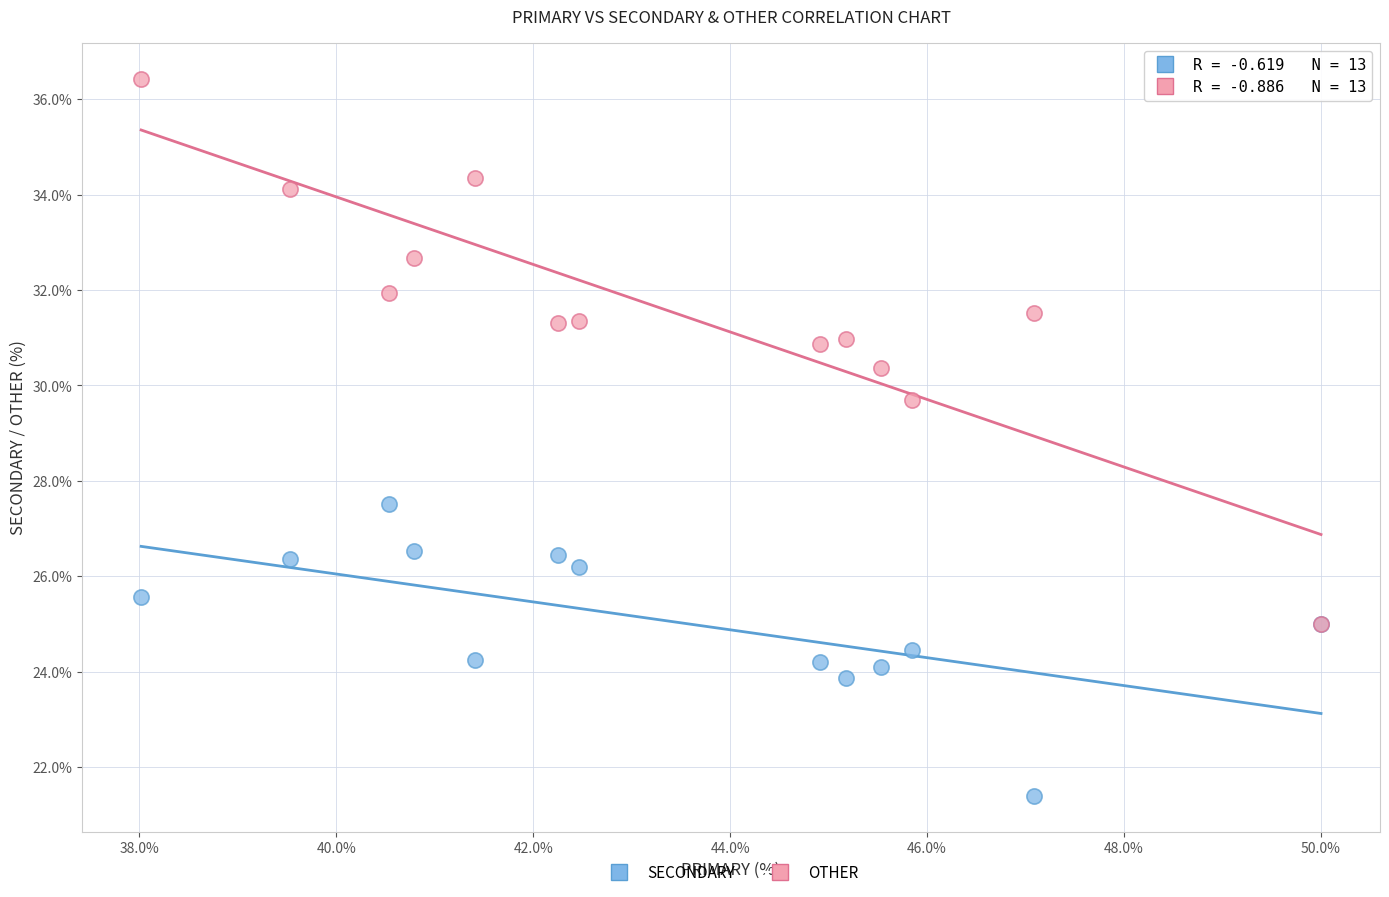

Across all series, what Y value is closest to 28?

27.5